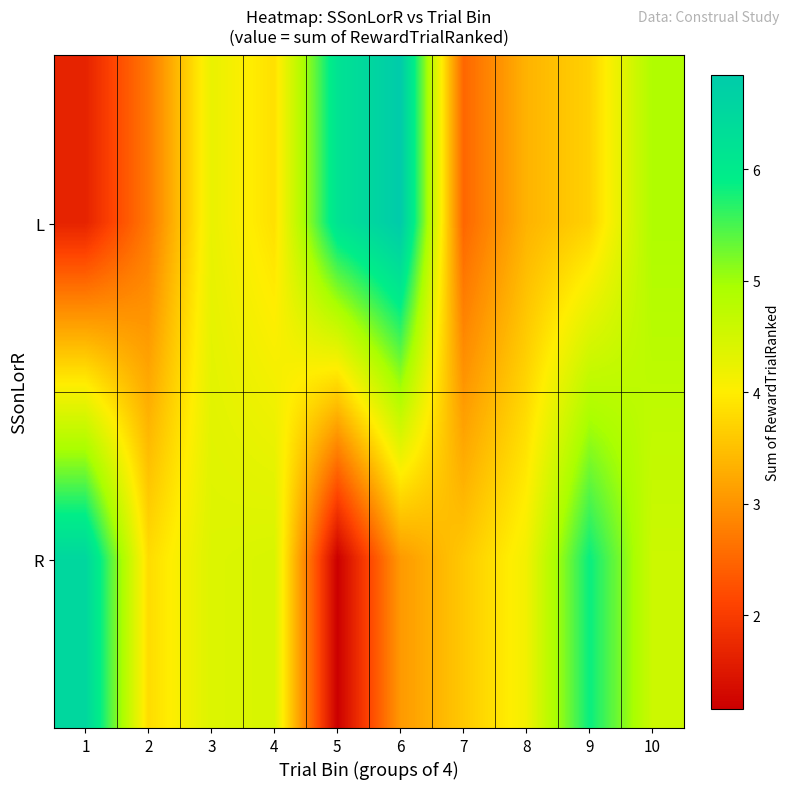

What is the spread (max minus min) of values at 9?

2.2